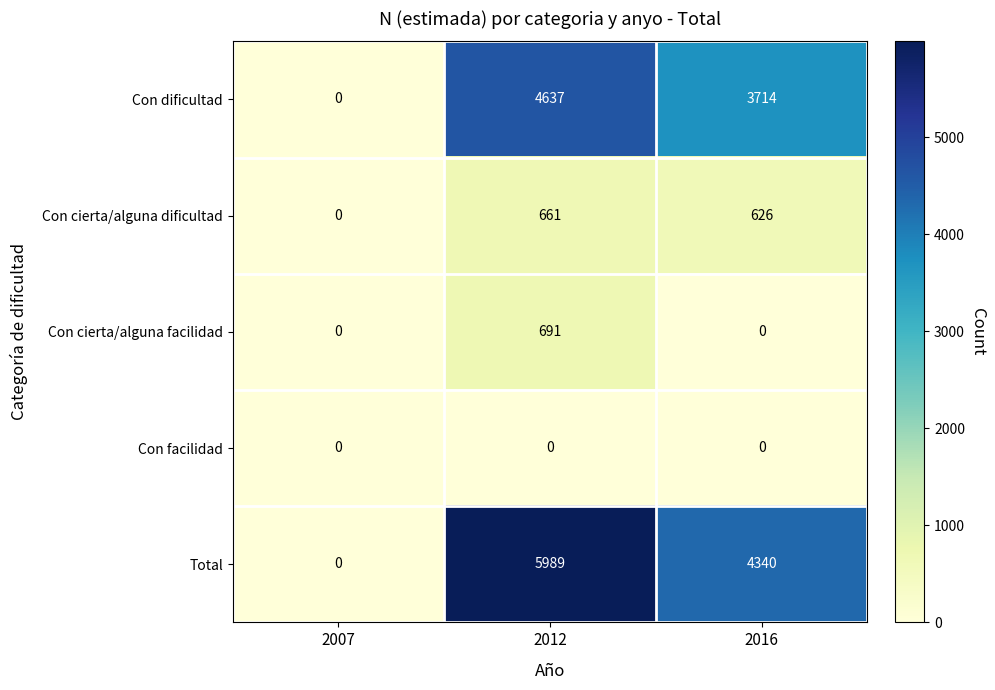

How many categories are shown in the chart?

3